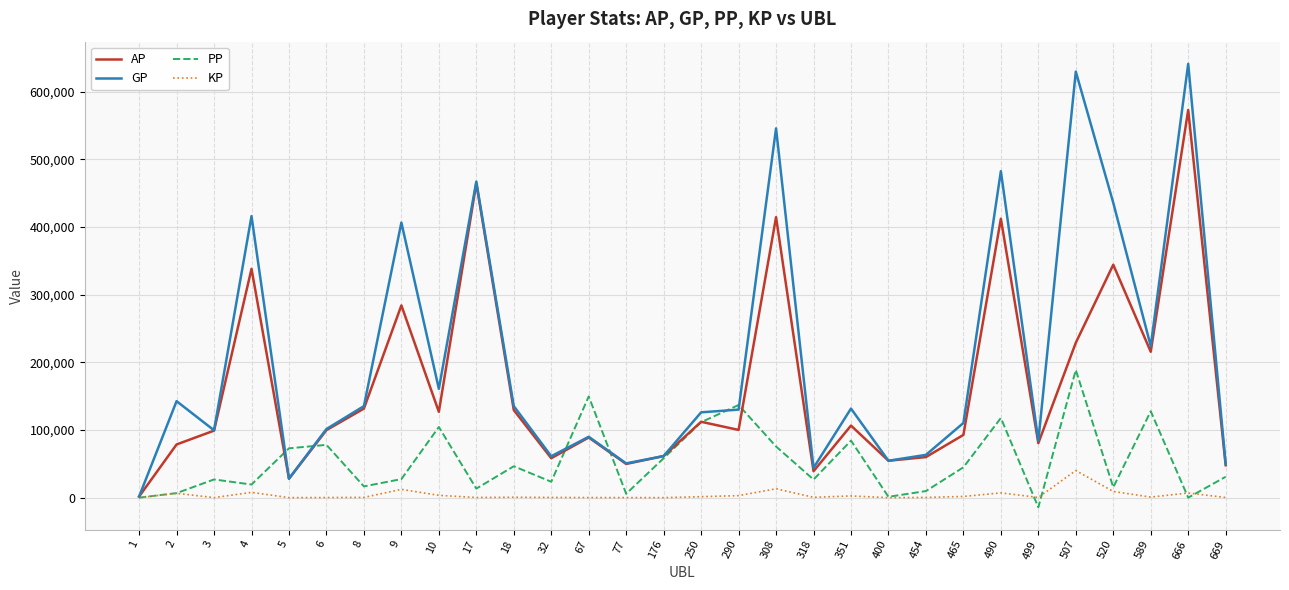

The value of AP at 18 is 129462.0. True or false?

True